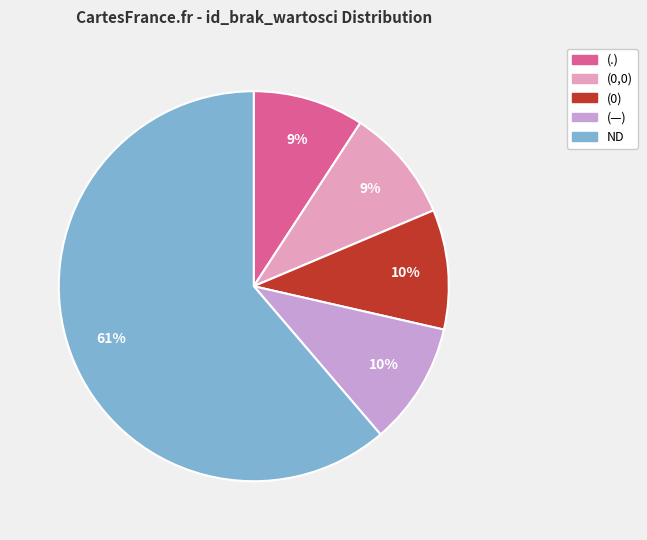

To the nearest percent, what is the difference between the (0,0) and (—) slice percentages?

1%